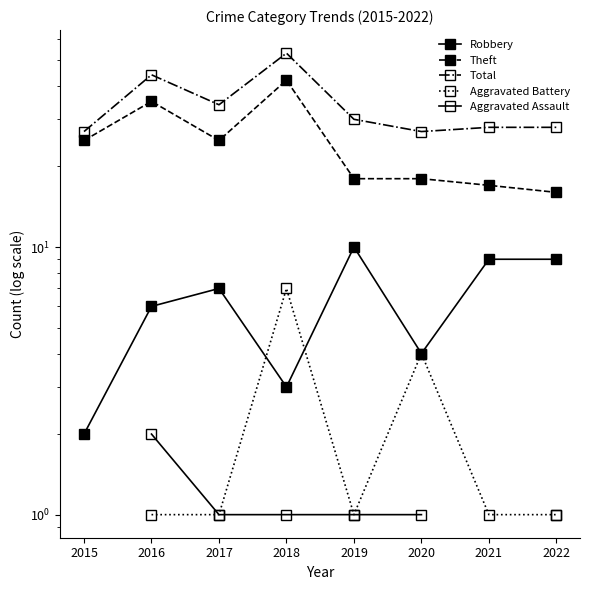

How many categories are shown in the chart?

8